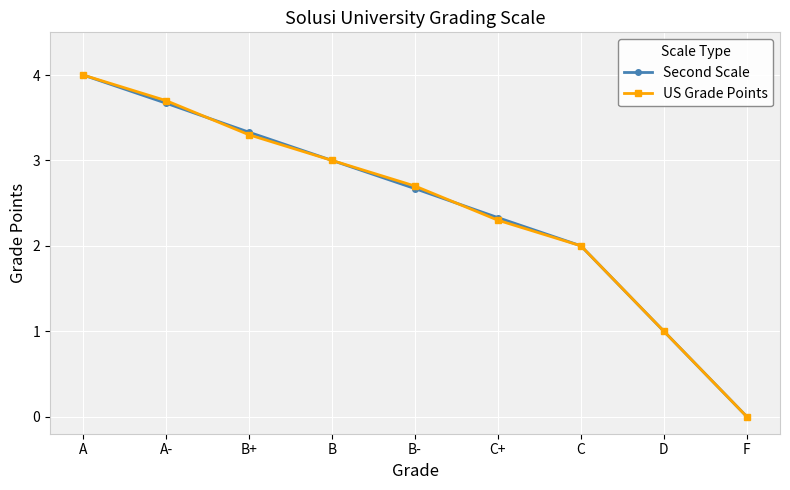

Is this an area chart (filled region under the line)?

No